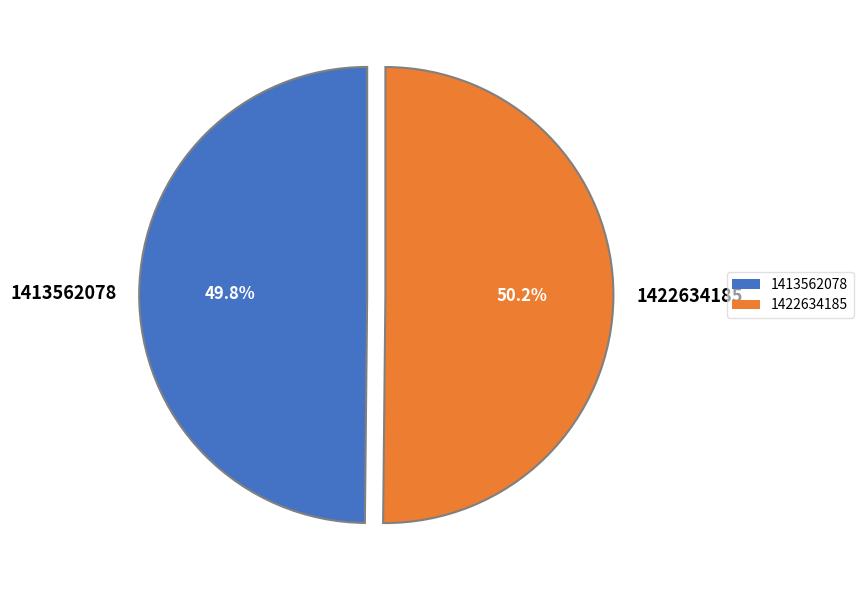

How many slices are in this pie chart?

2